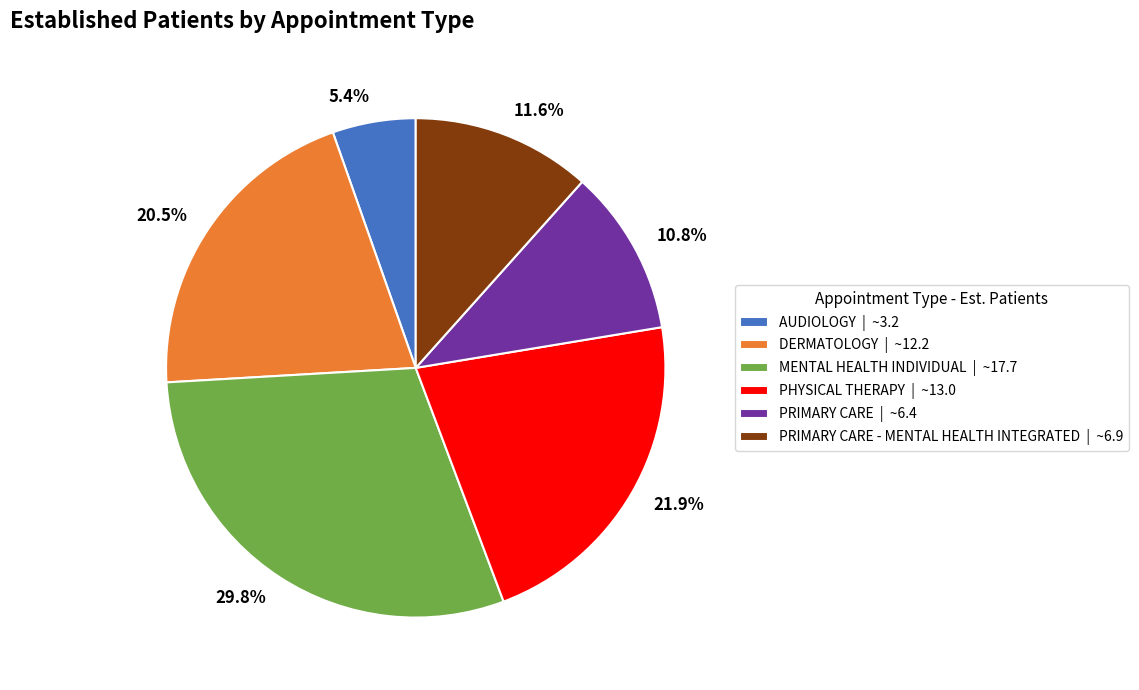

Is there any slice that represents more than half of the pie?

No